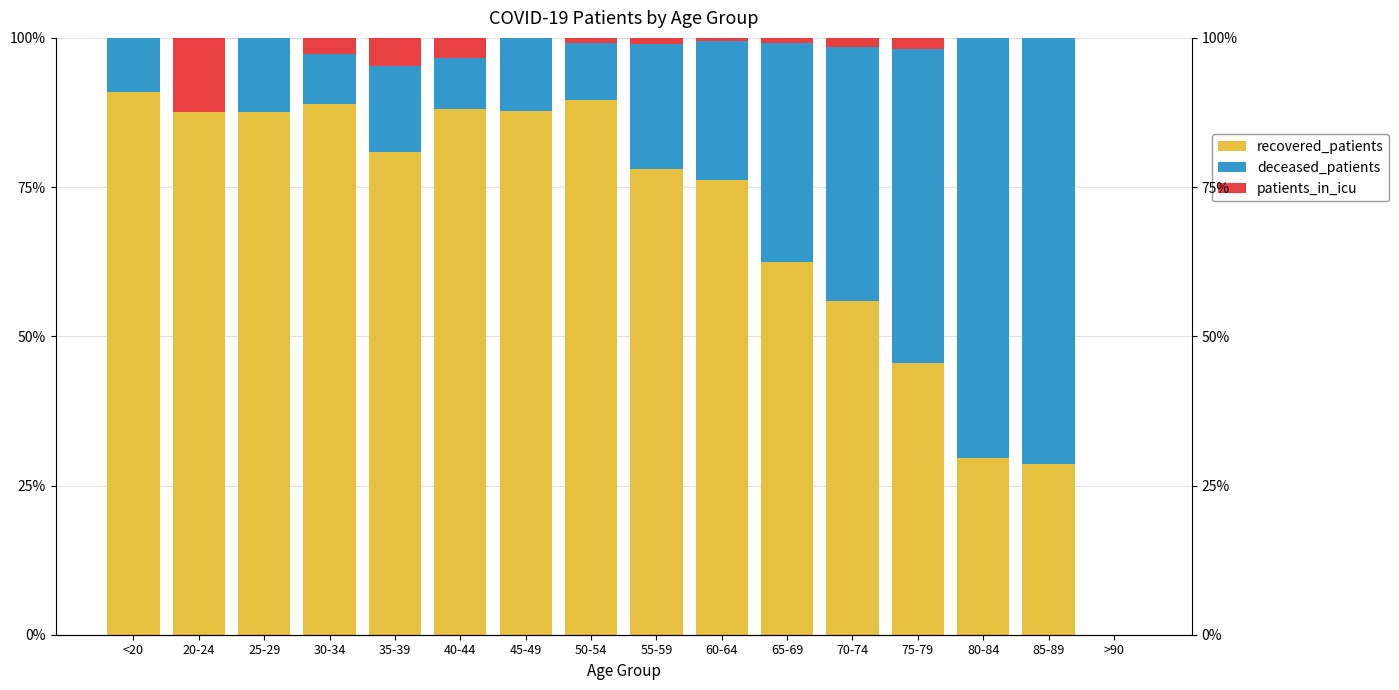

Is it true that recovered_patients equals 50.3 at 60-64?

False